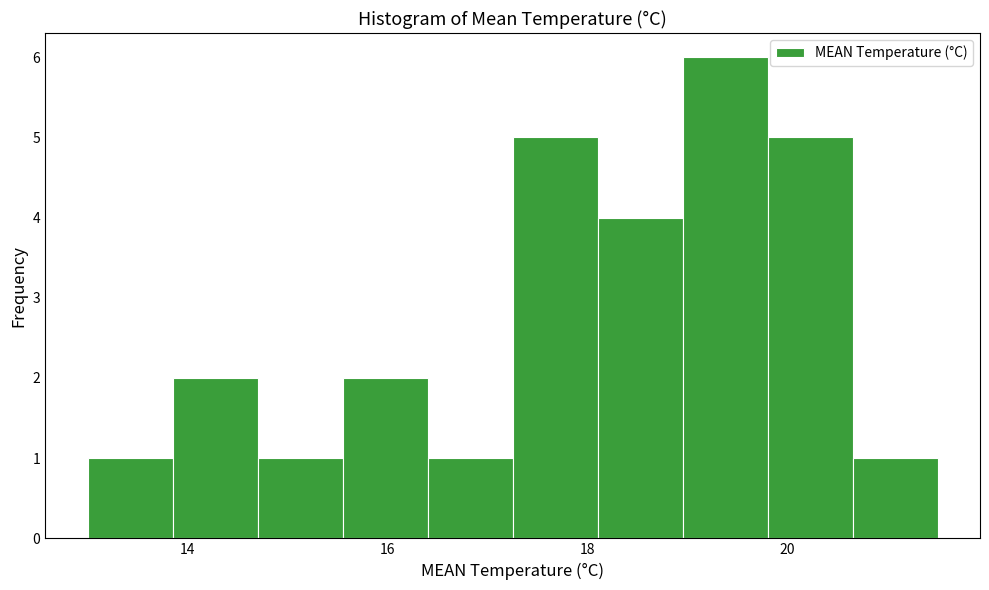

How tall is the bar that spans 17.25 to 18.10 on the x-axis? Neither the bar edges nor the heights are printed on the chart, so give them approximately, as read against the axes.

5